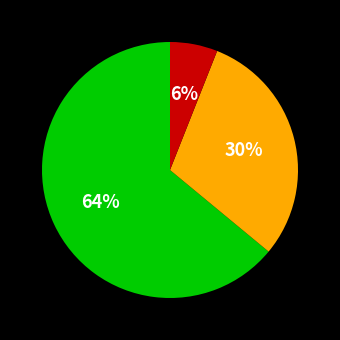

Does any single category account for the majority?

Yes